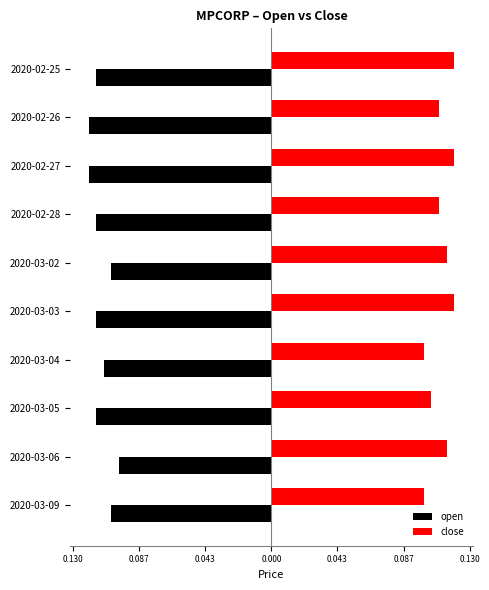

Reading left to right, what are all the values shown in this chart?

open: -115	-120	-120	-115	-105	-115	-110	-115	-100	-105
close: 120	110	120	110	115	120	100	105	115	100